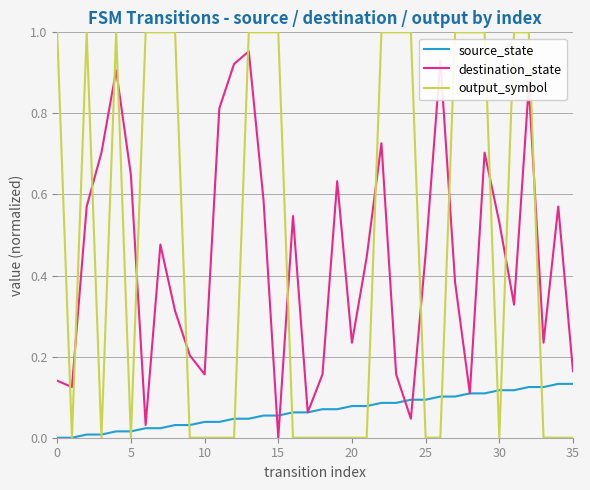

Rank the series by their maximum value, from highest to lowest.

output_symbol, destination_state, source_state